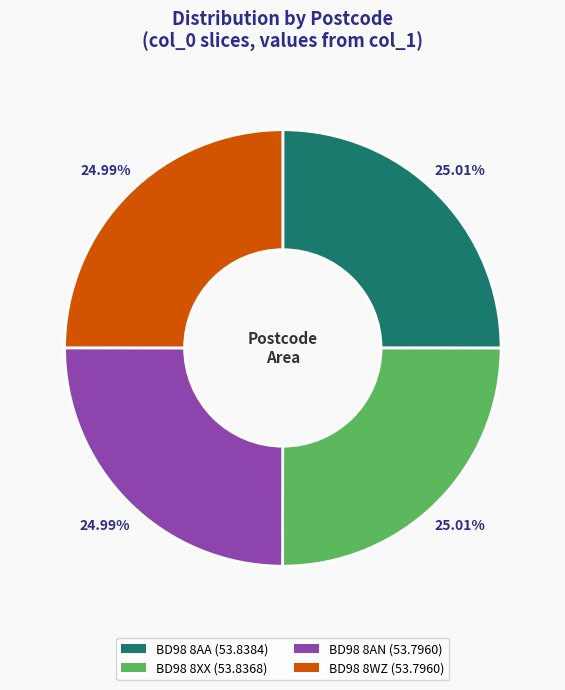

How many segments does this pie chart have?

4